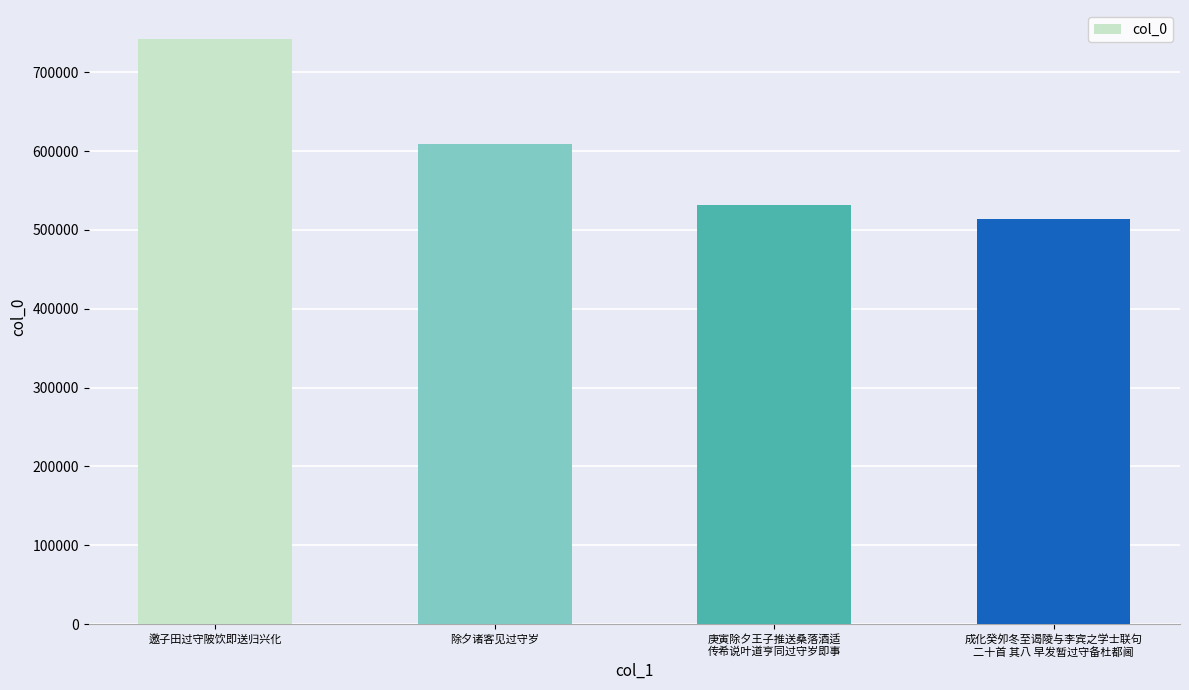

What is the sum of the values at 庚寅除夕王子推送桑落酒适
传希说叶道亨同过守岁即事 and 除夕诸客见过守岁?

1140136